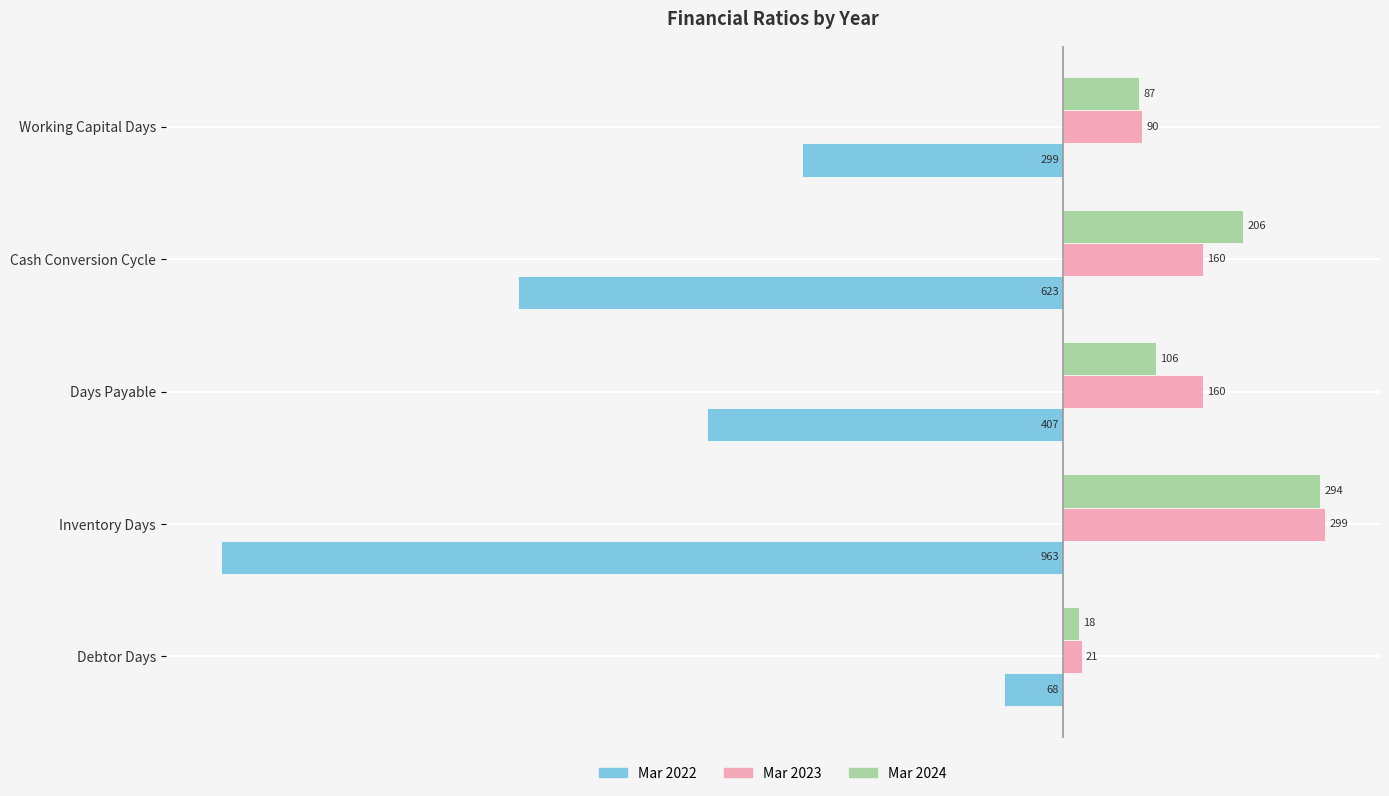

At which category does the chart reach its peak across all series?

Inventory Days